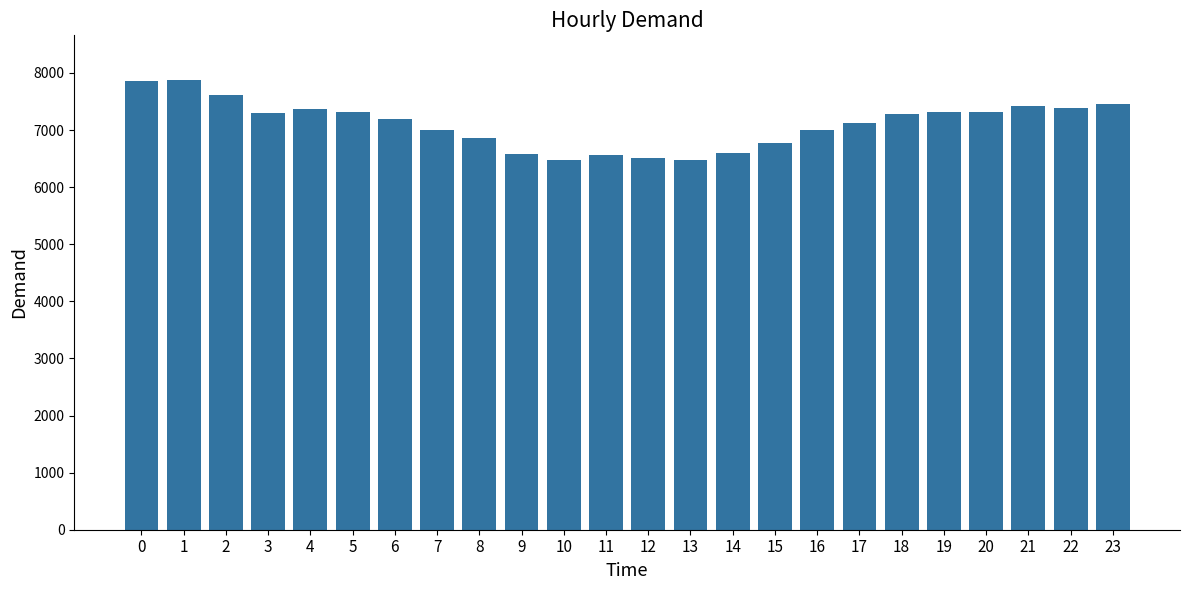

What is the smallest value displayed?

6477